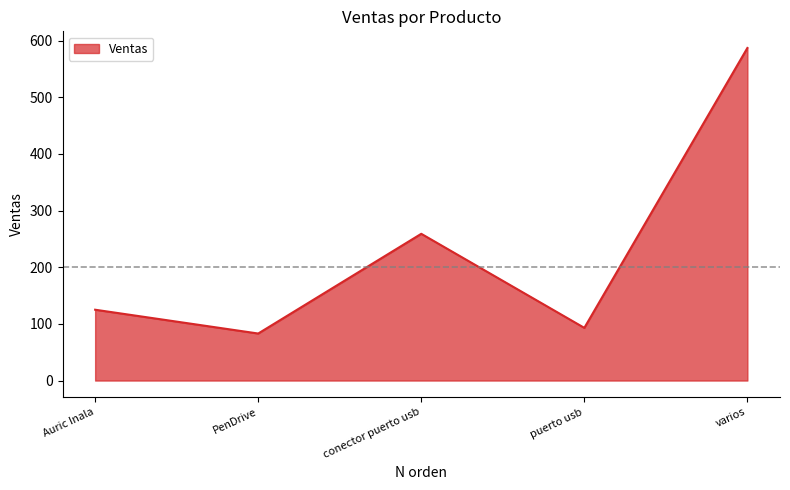

Count the number of categories in the chart.

5